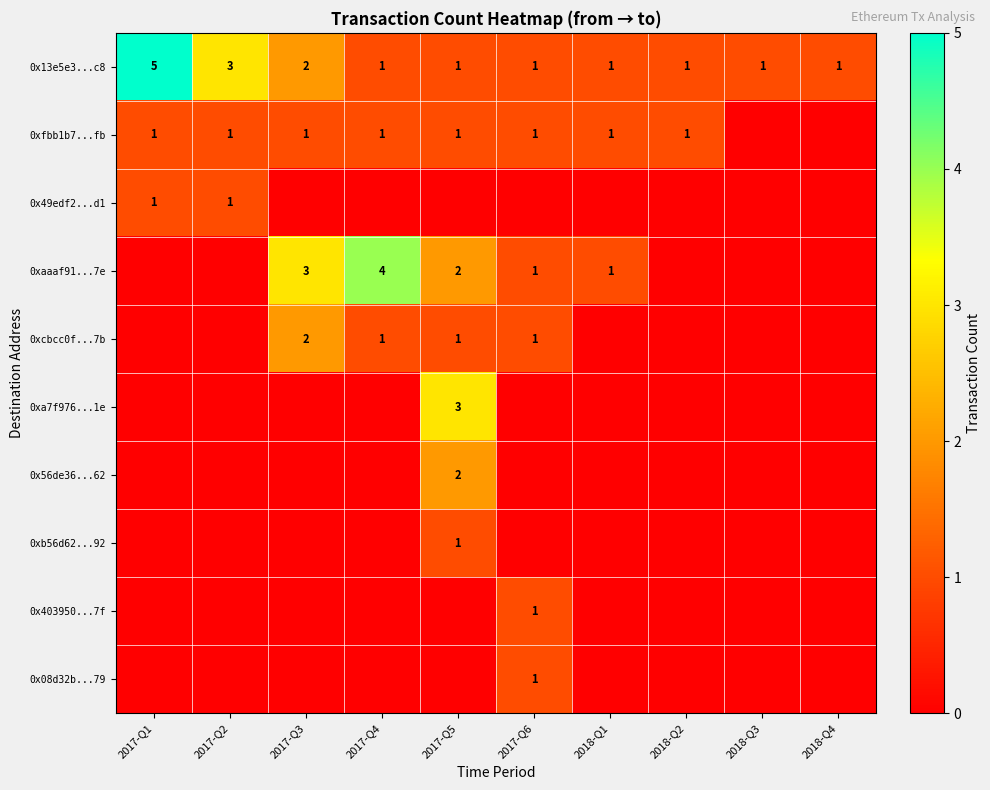

Is the value of 0xaaaf91...7e at 2017-Q3 greater than the value of 0x13e5e3...c8 at 2017-Q3?

Yes